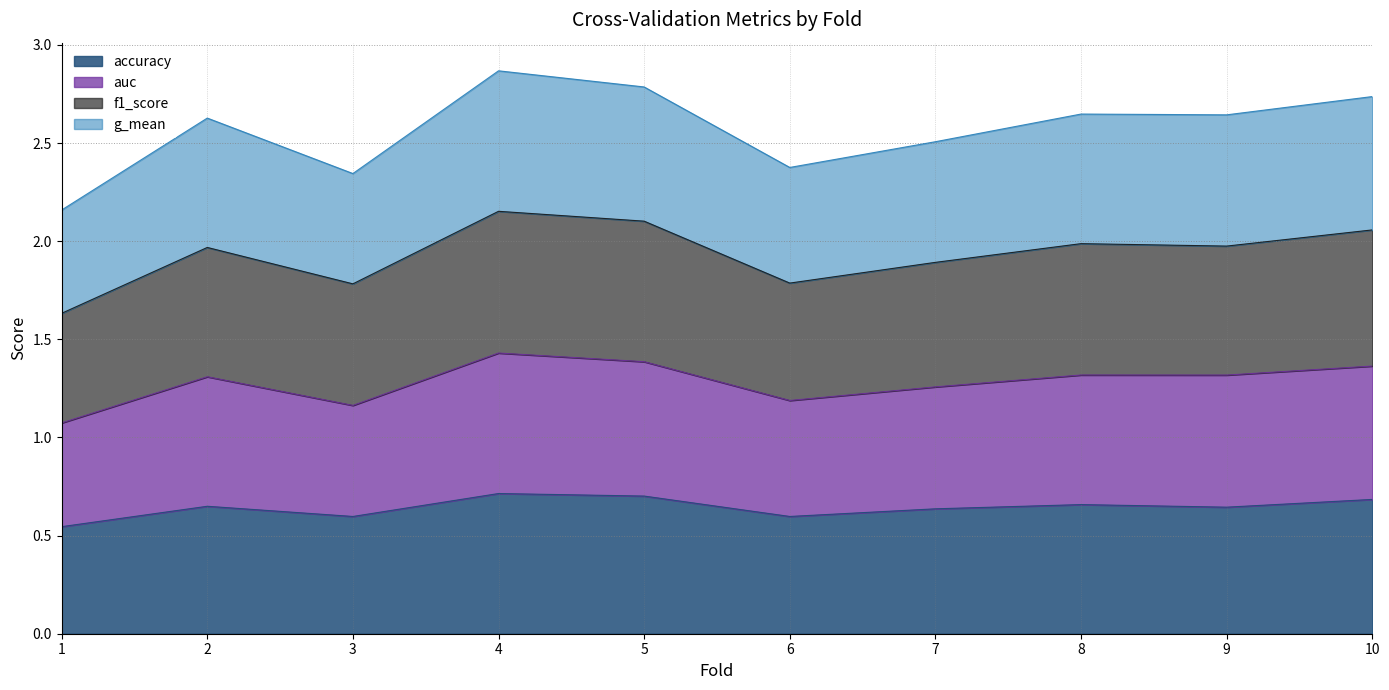

Is it true that accuracy equals 0.8 at 6?

False